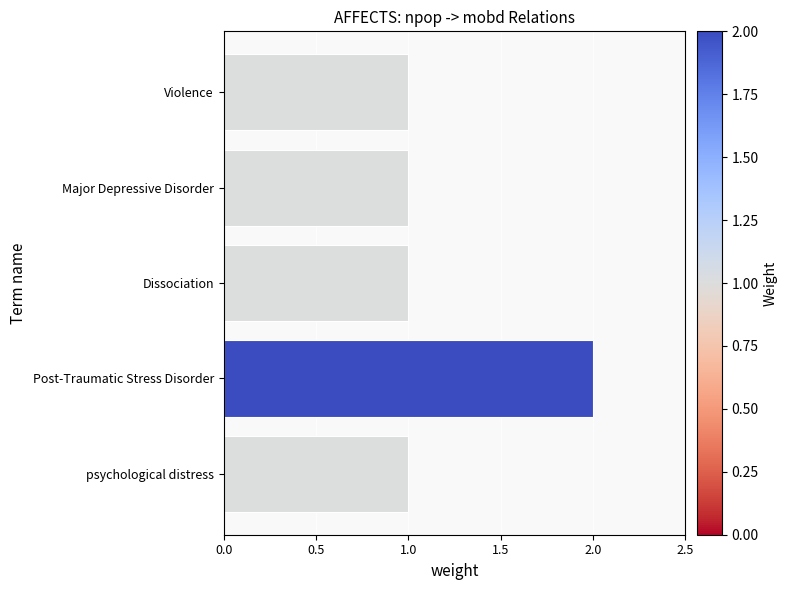

Are the bars grouped side by side (vs. stacked)?

No